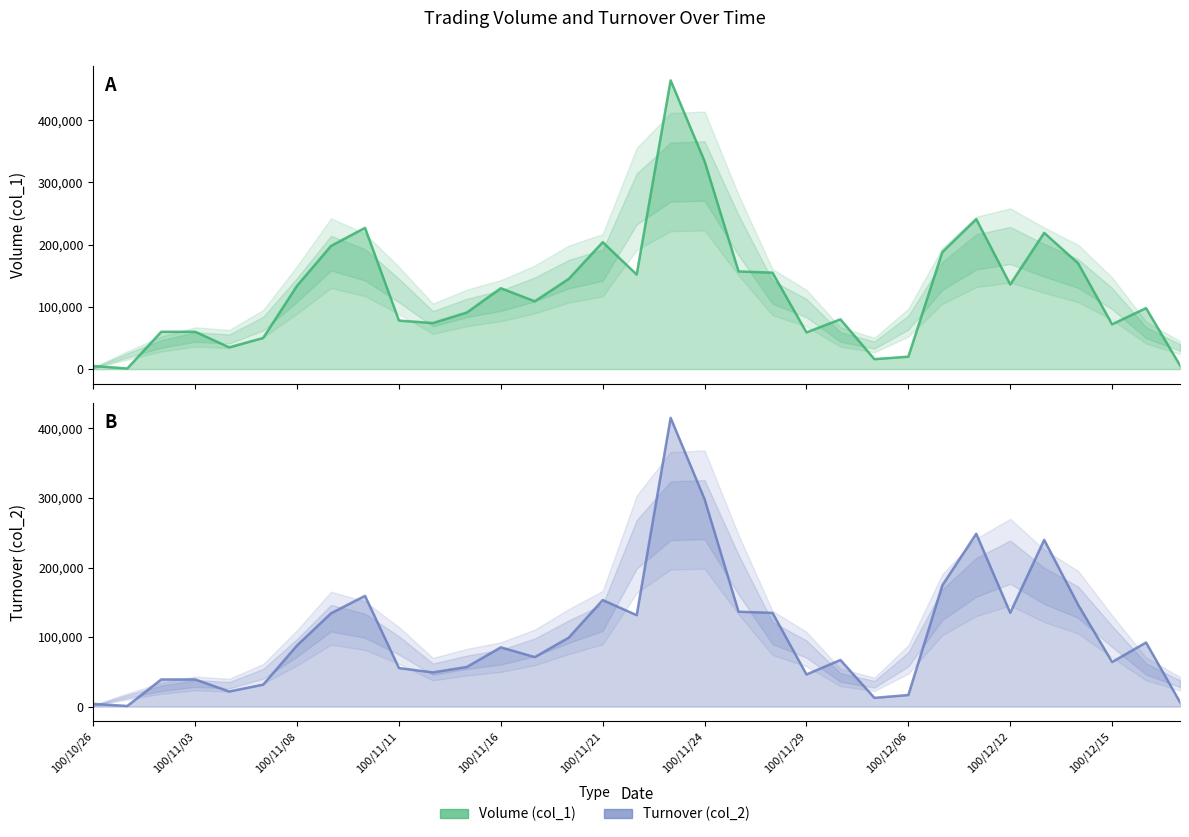

Where does the Volume (col_1) series first go above 109000?

100/11/08